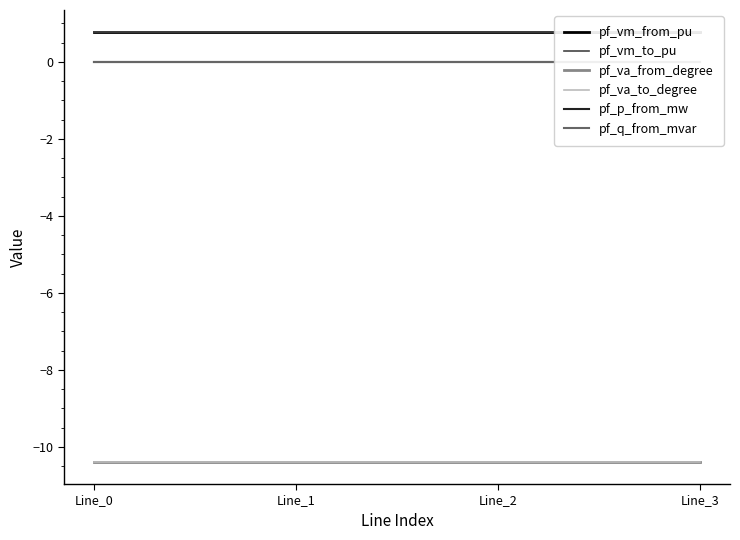

What are all the series names shown in the legend?

pf_vm_from_pu, pf_vm_to_pu, pf_va_from_degree, pf_va_to_degree, pf_p_from_mw, pf_q_from_mvar